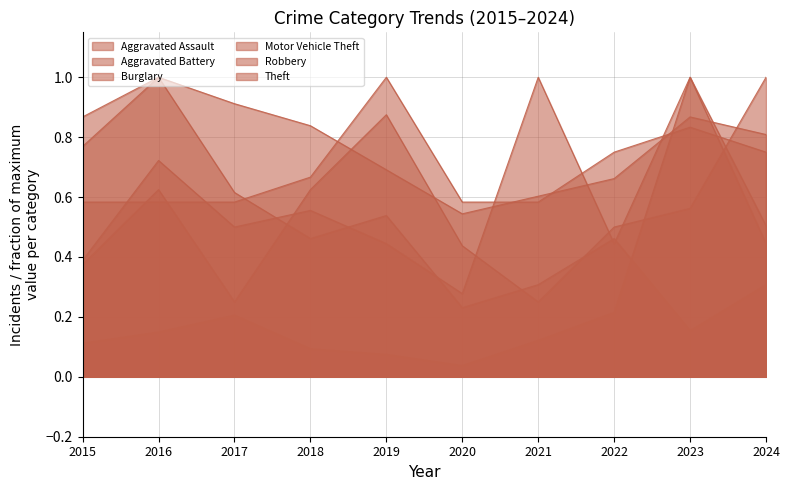

True or false: Robbery has more than 2 interior local peaks.

True